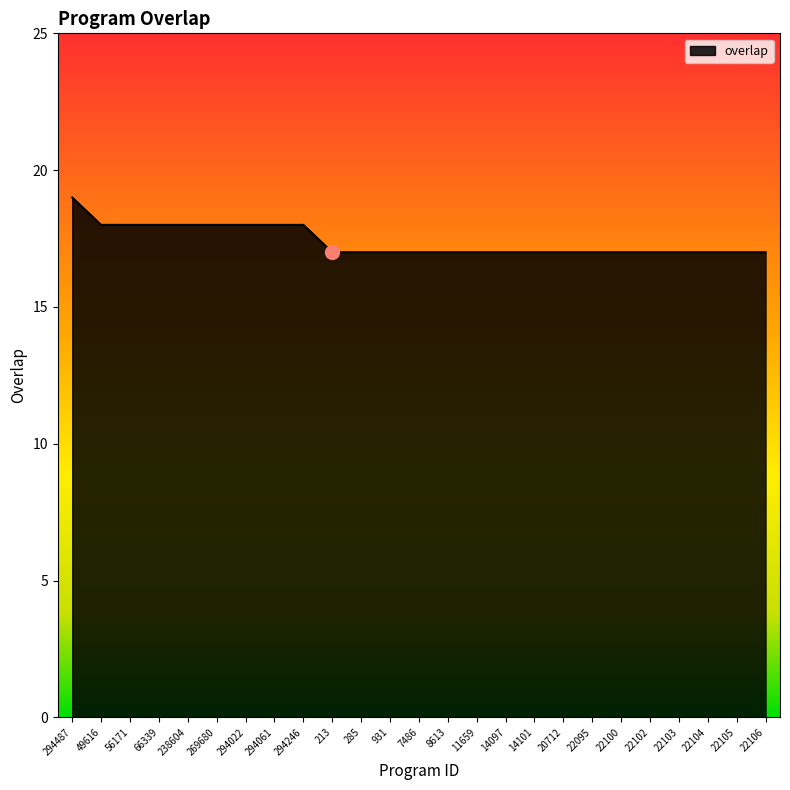

The value at 213 is 17. True or false?

True